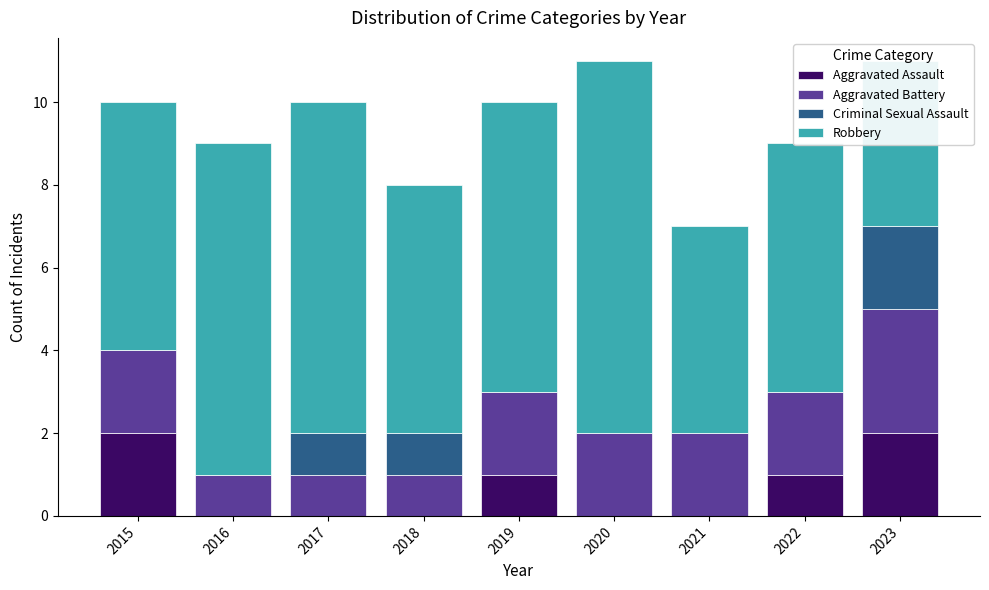

How many categories are shown in the chart?

9